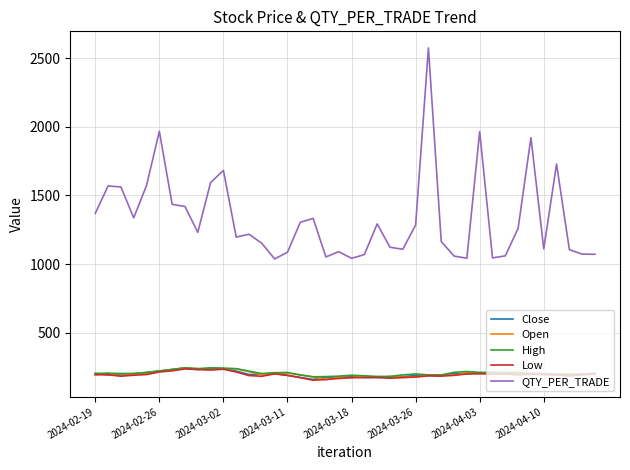

Which series has the largest total across all categories?

QTY_PER_TRADE